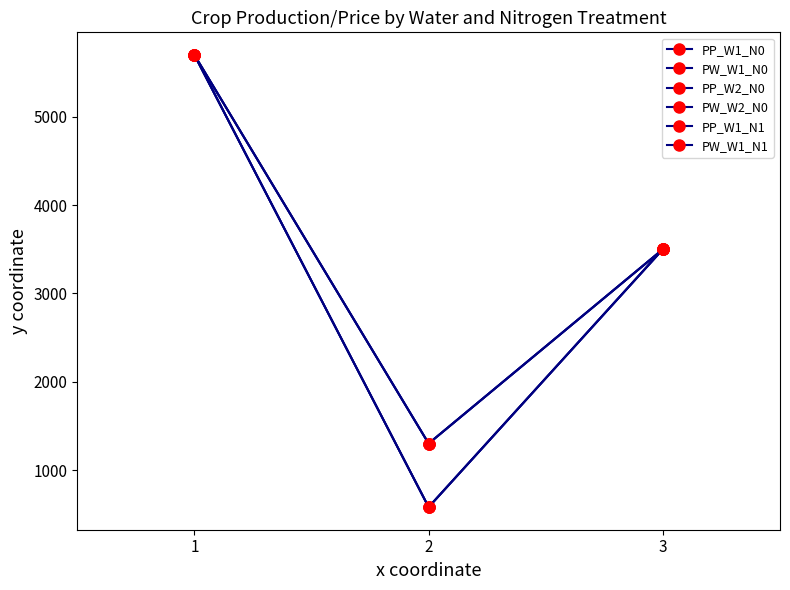

Is this an area chart (filled region under the line)?

No